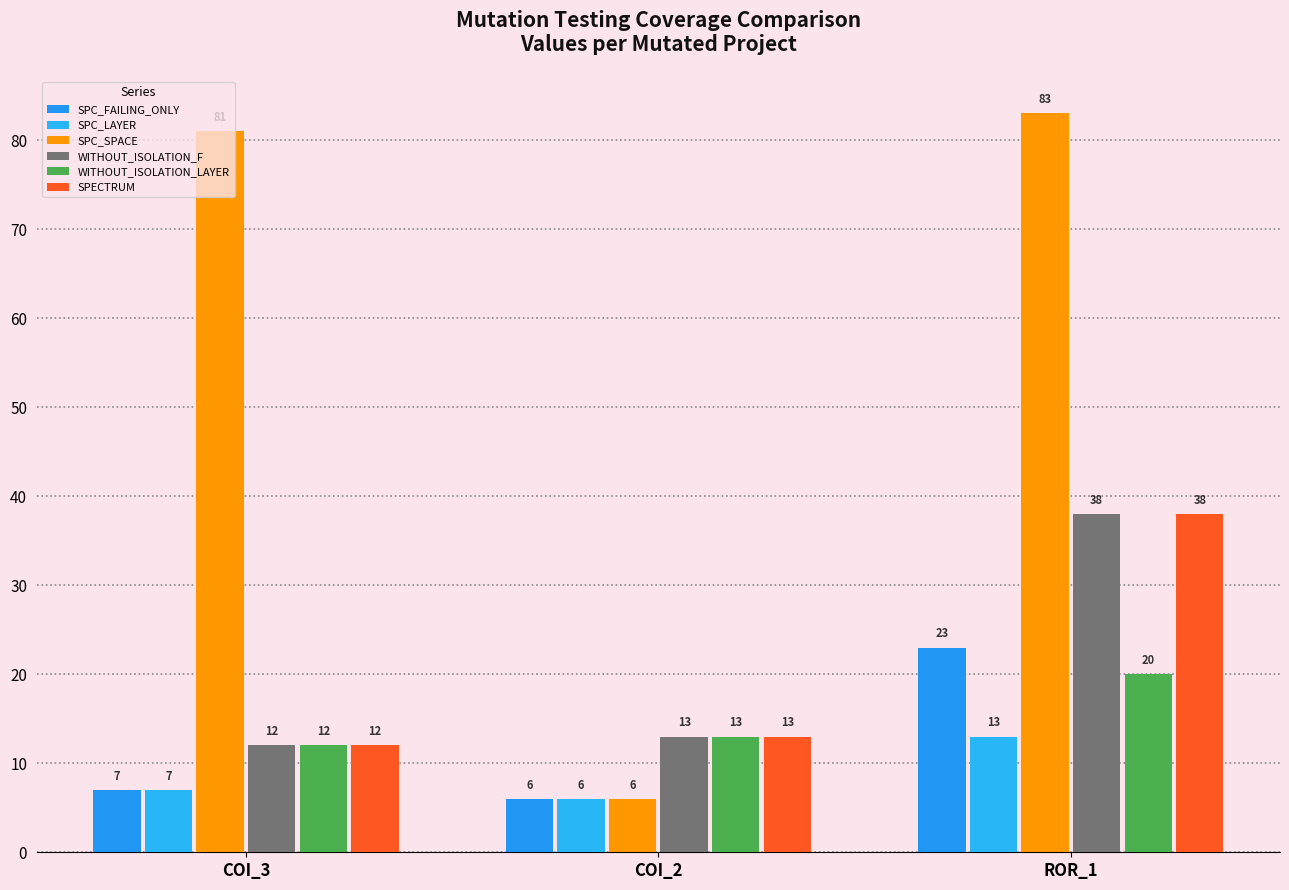

Count the number of data series in this chart.

6